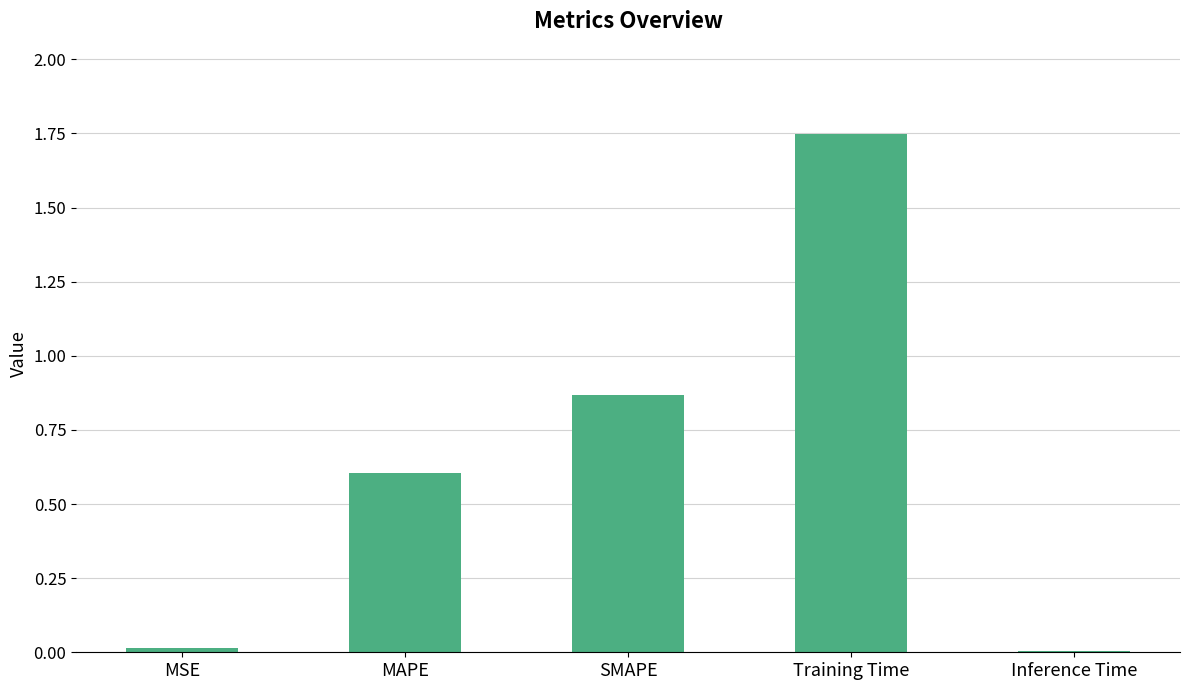

What is the average value?

0.6